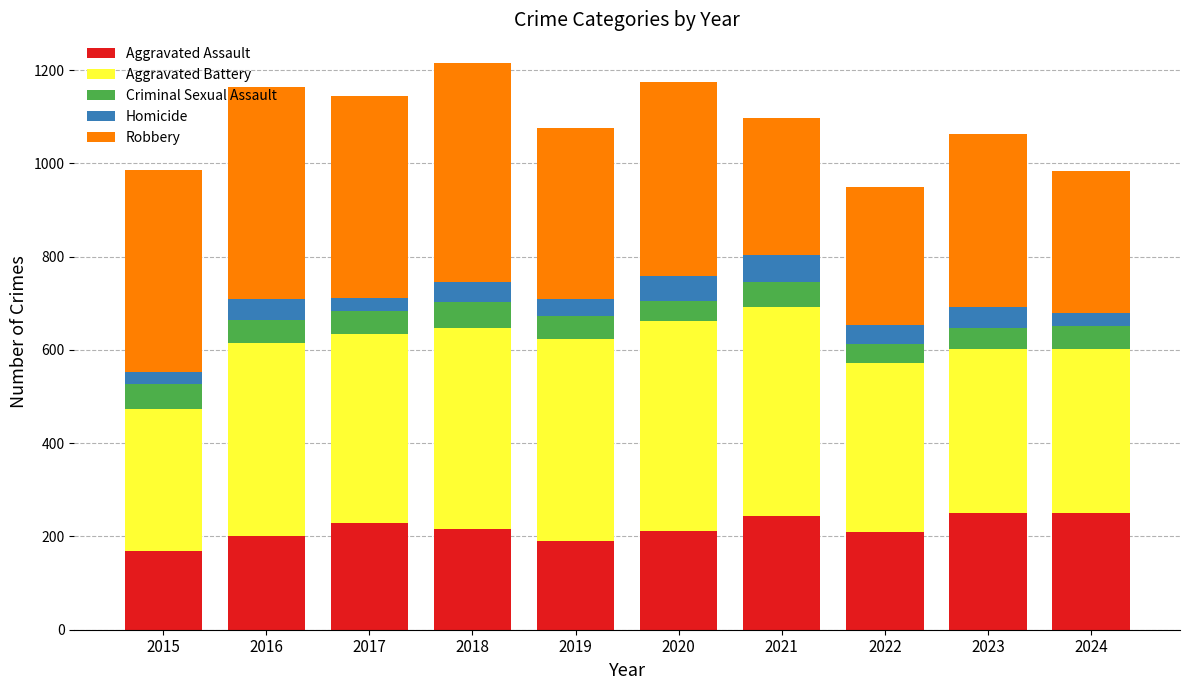

What is the total value across all series at 2017?

1144